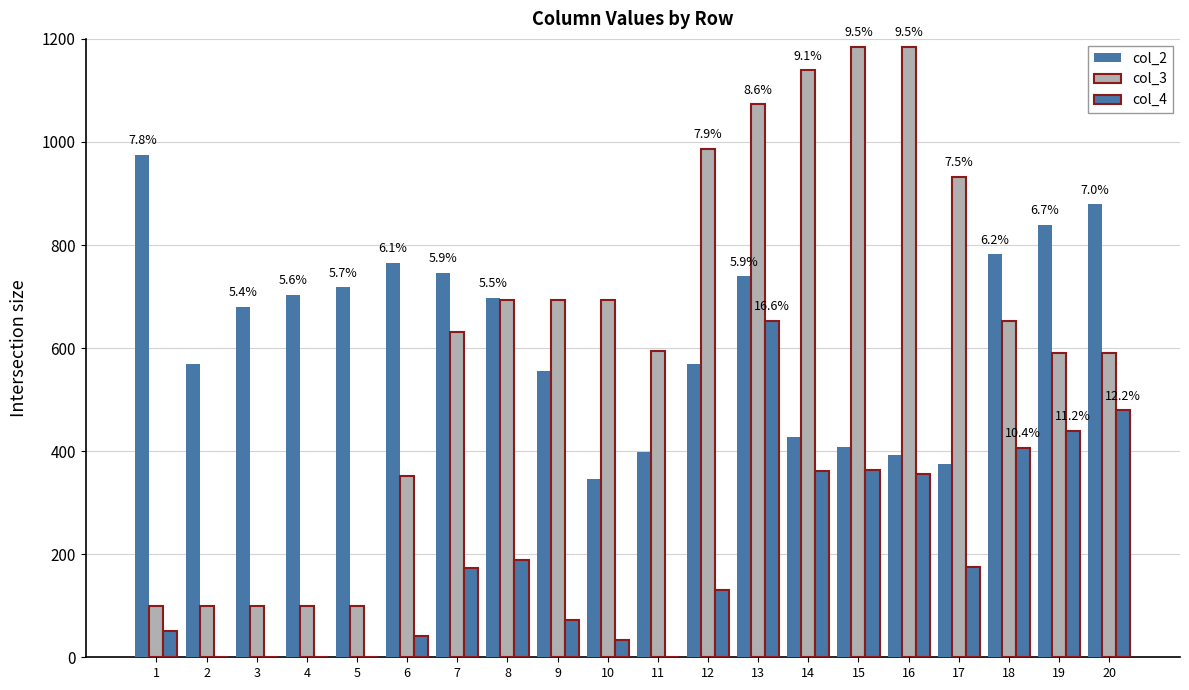

Count the number of data series in this chart.

3